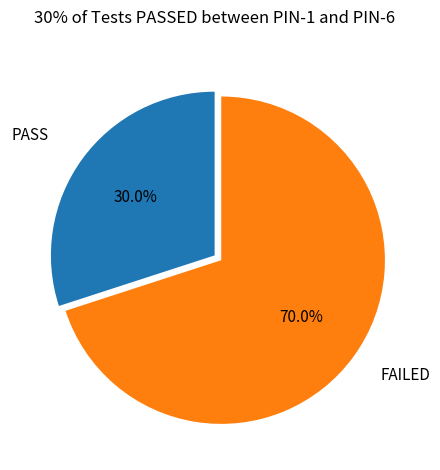

Does any single category account for the majority?

Yes